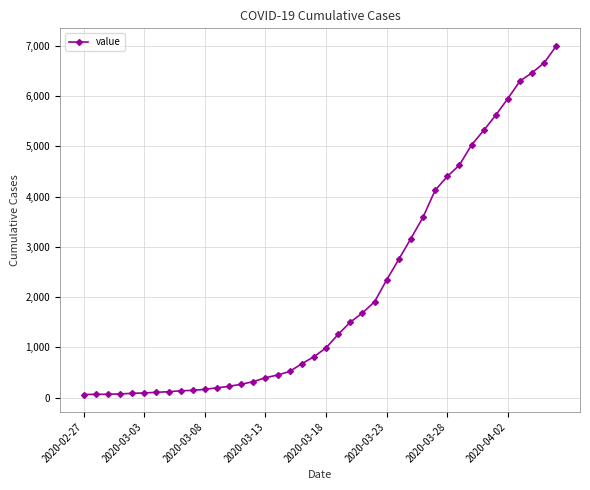

What is the minimum value shown in the chart?

64